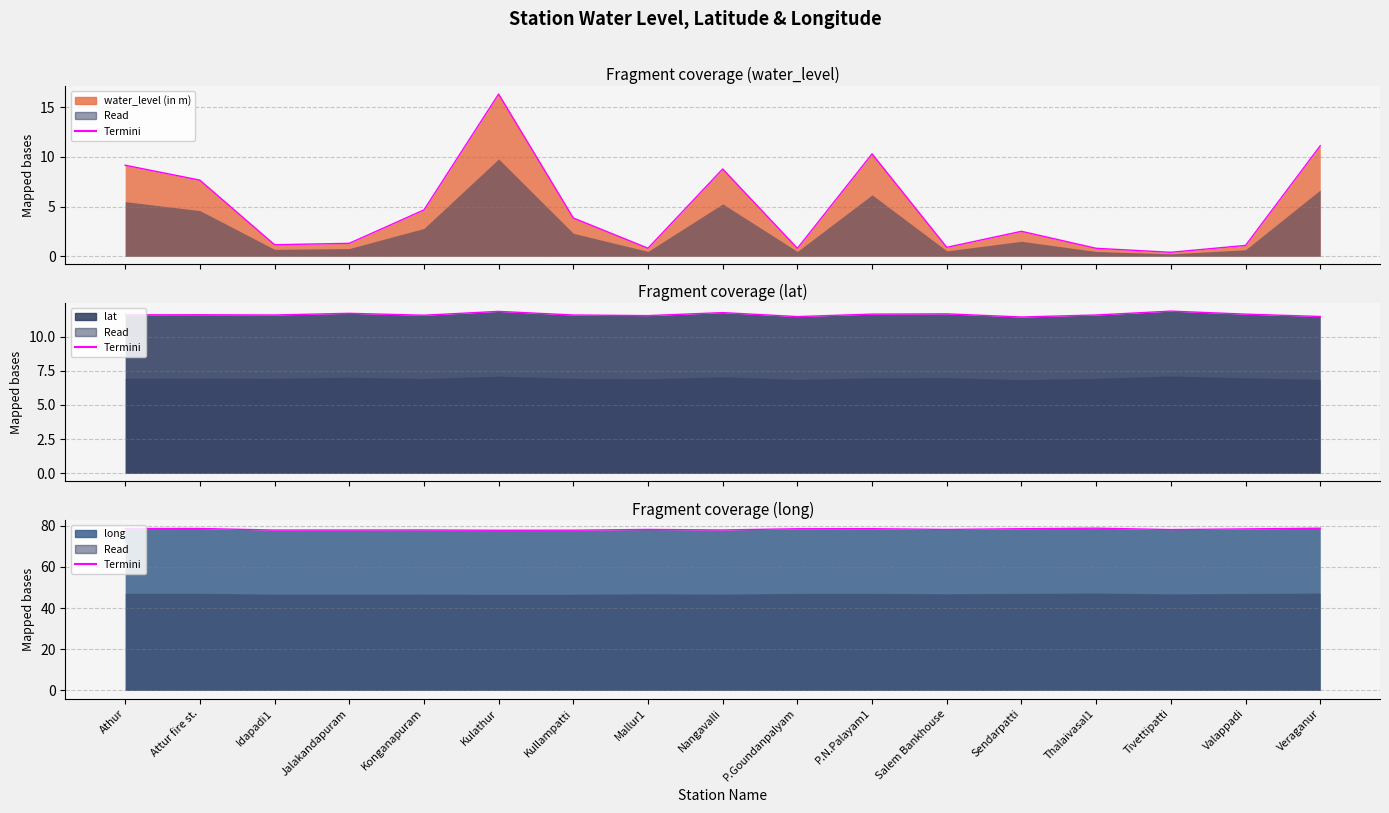

What is the label of the 9th point from the left?

Nangavalli